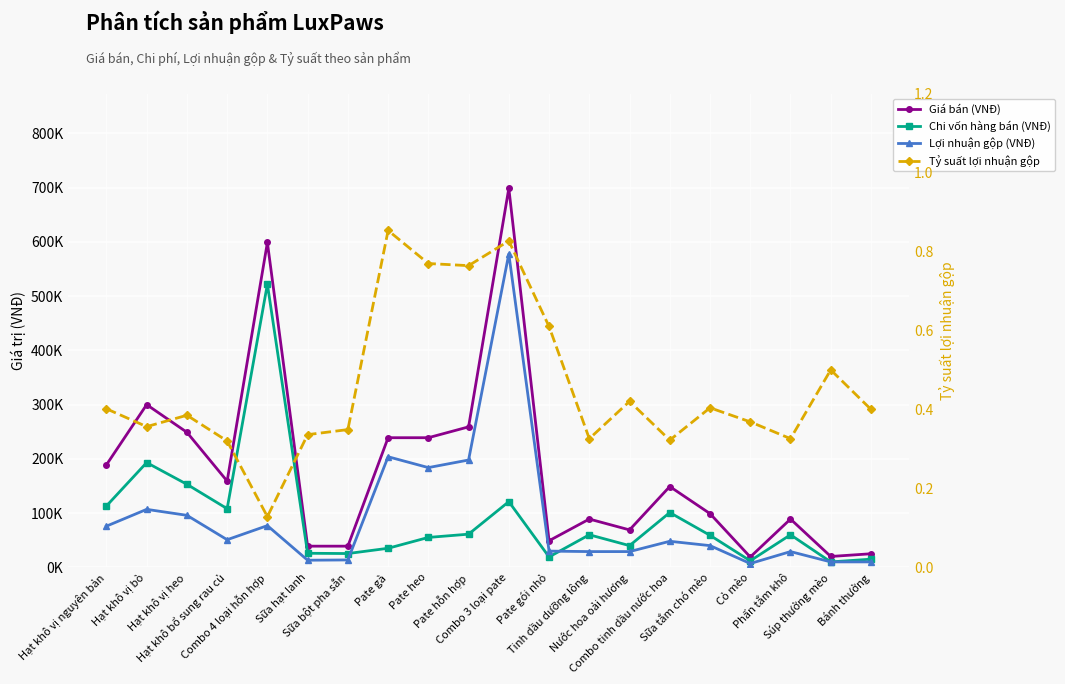

At how many categories does at least one series exceed 694248?

1